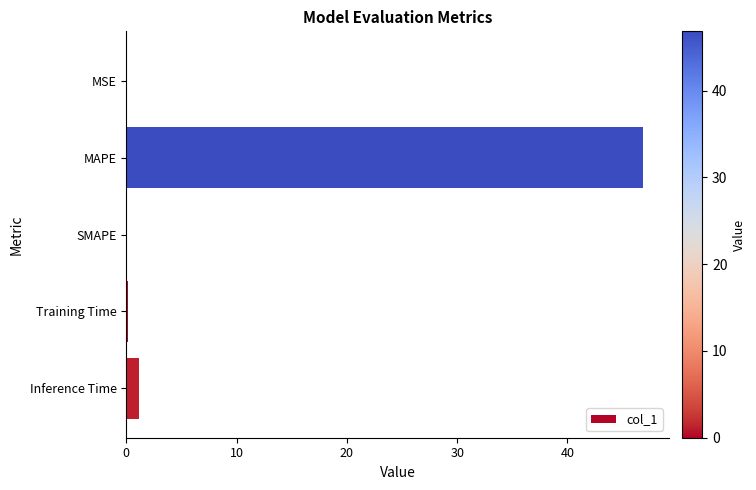

Does the chart contain stacked bars?

No